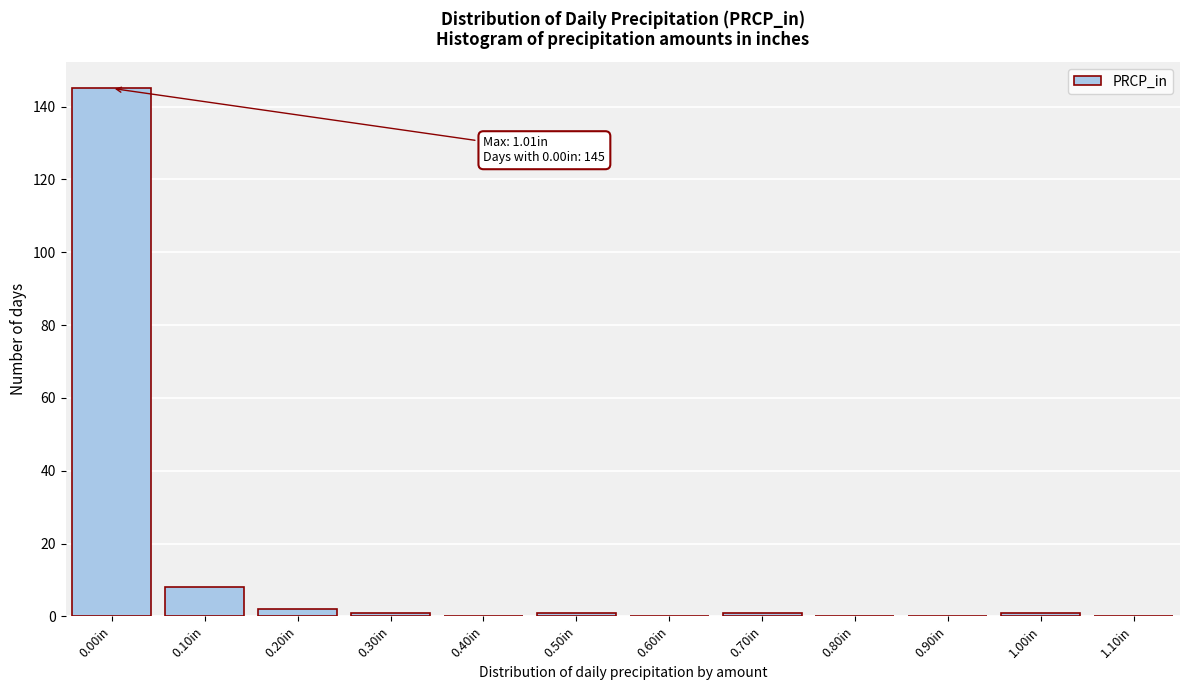

Reading left to right, transcribe all the data shown in this chart.

0.00in=145	0.10in=8	0.20in=2	0.30in=1	0.40in=0	0.50in=1	0.60in=0	0.70in=1	0.80in=0	0.90in=0	1.00in=1	1.10in=0